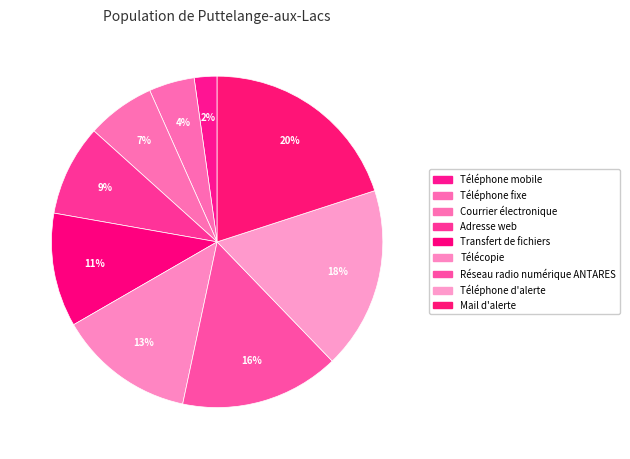

What is the ratio of the value at Adresse web to the value at Télécopie?

0.7